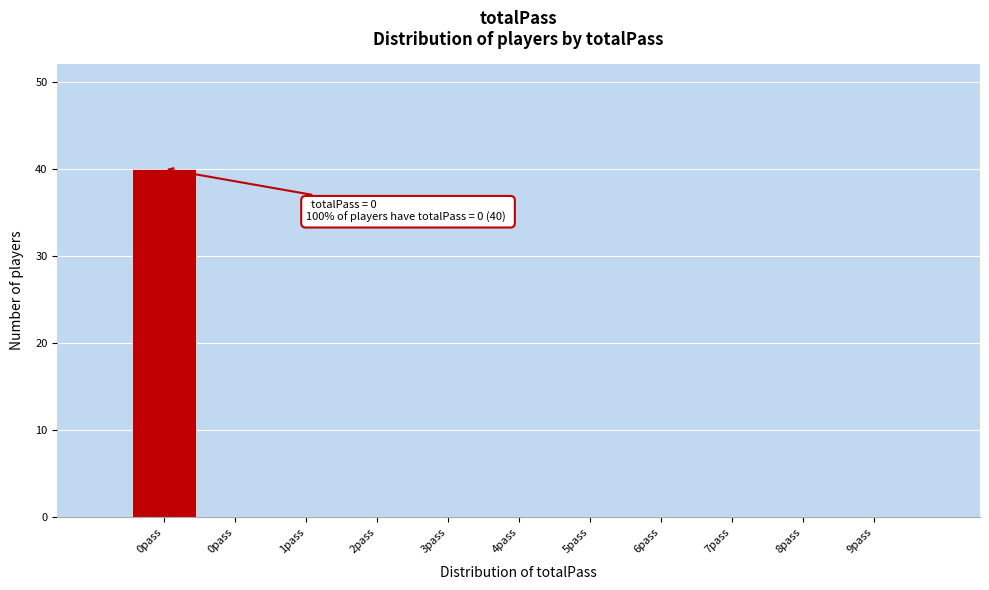

Are the bars horizontal?

No